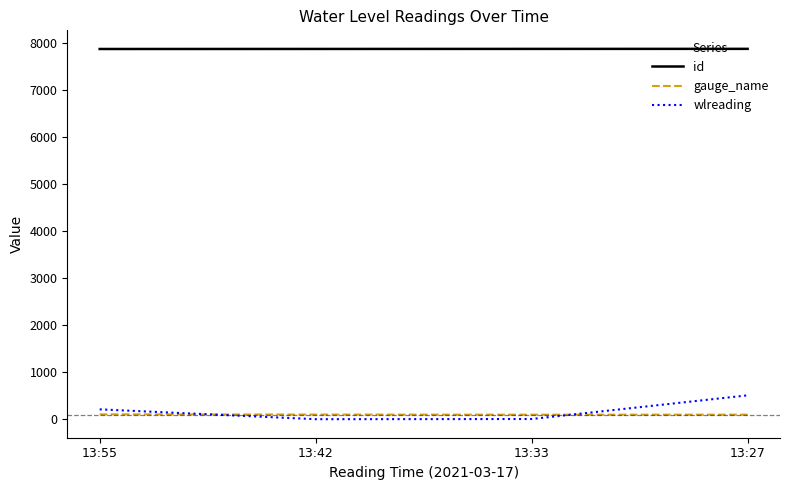

The value of id at 13:55 is 5039.3. True or false?

False